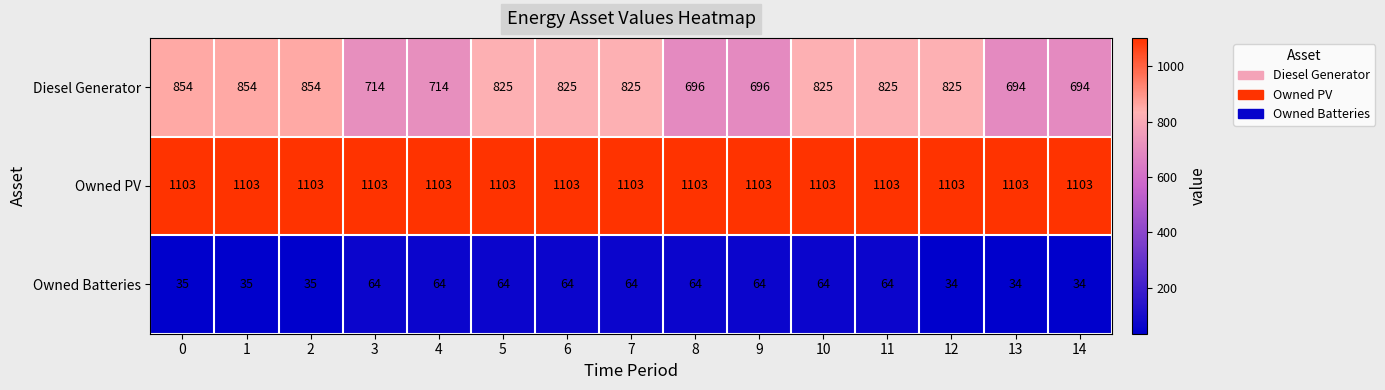

What is the sum of the Owned PV values at 5 and 13?

2206